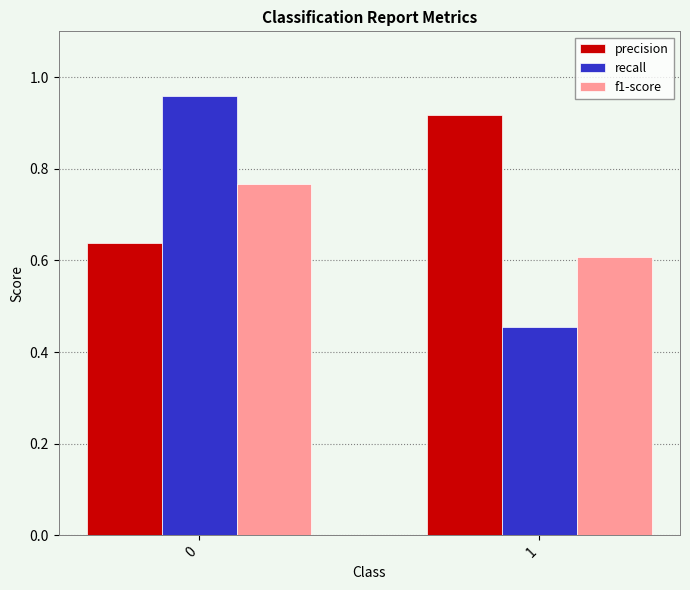

Which series has the largest range (max minus min)?

recall